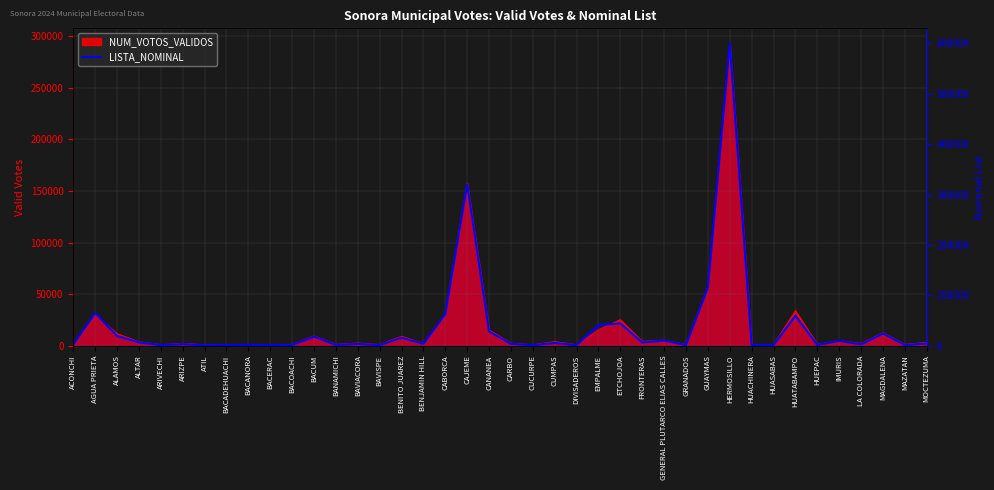

Where is the first local minimum?

ARIVECHI